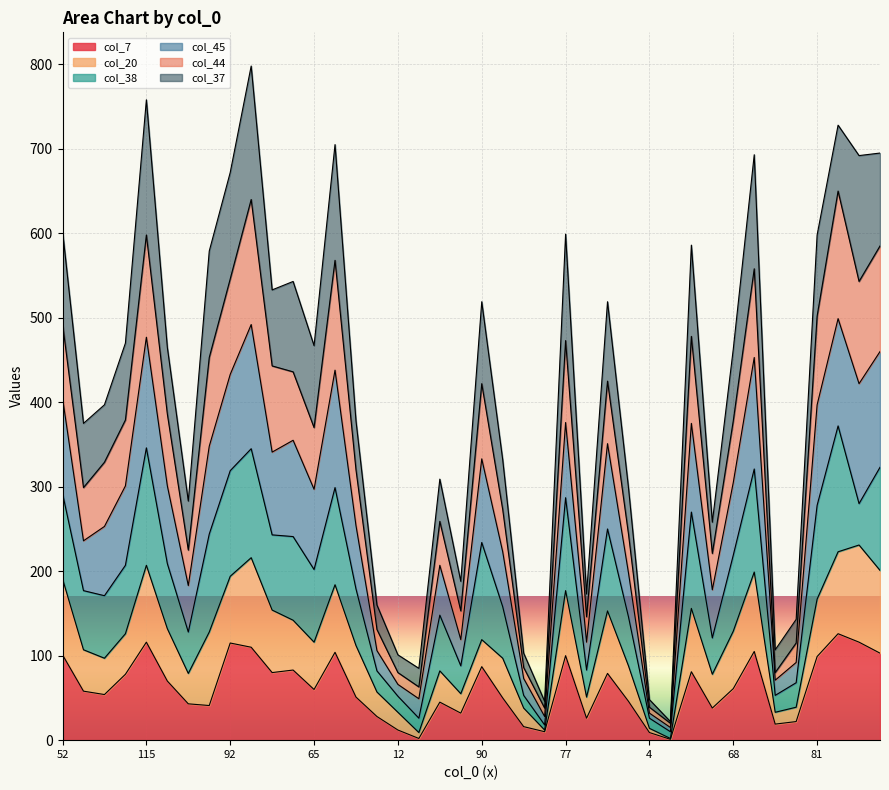

Is the value of col_7 at 42 greater than the value of col_44 at 68?

No